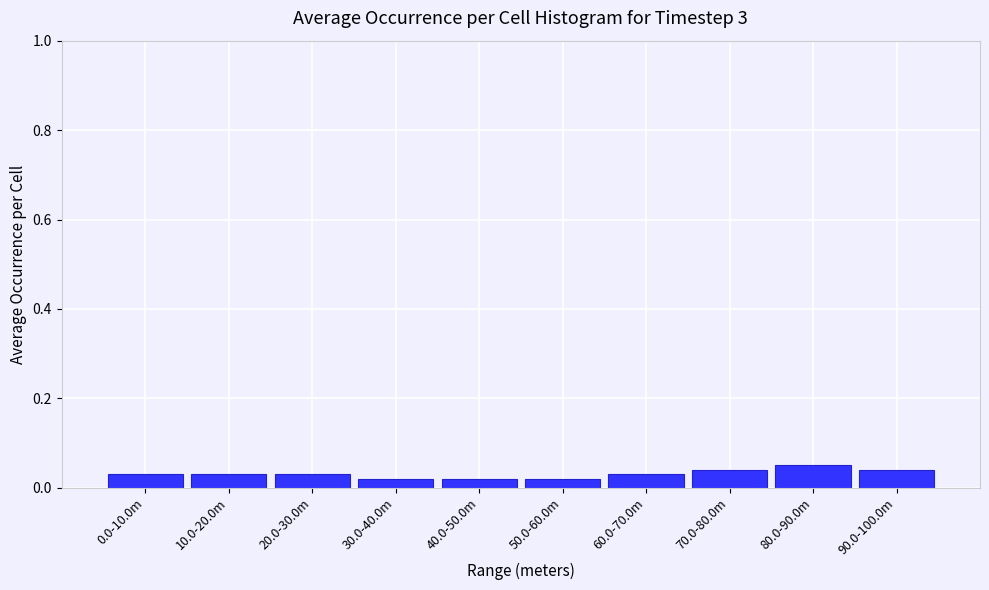

Count the values in the range 0 to 1.

10